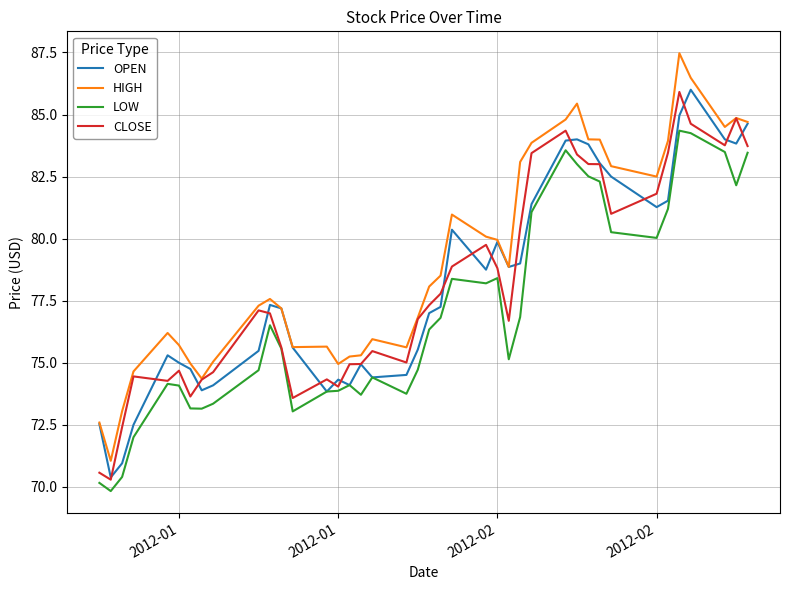

What is the minimum value shown in the chart?

69.8